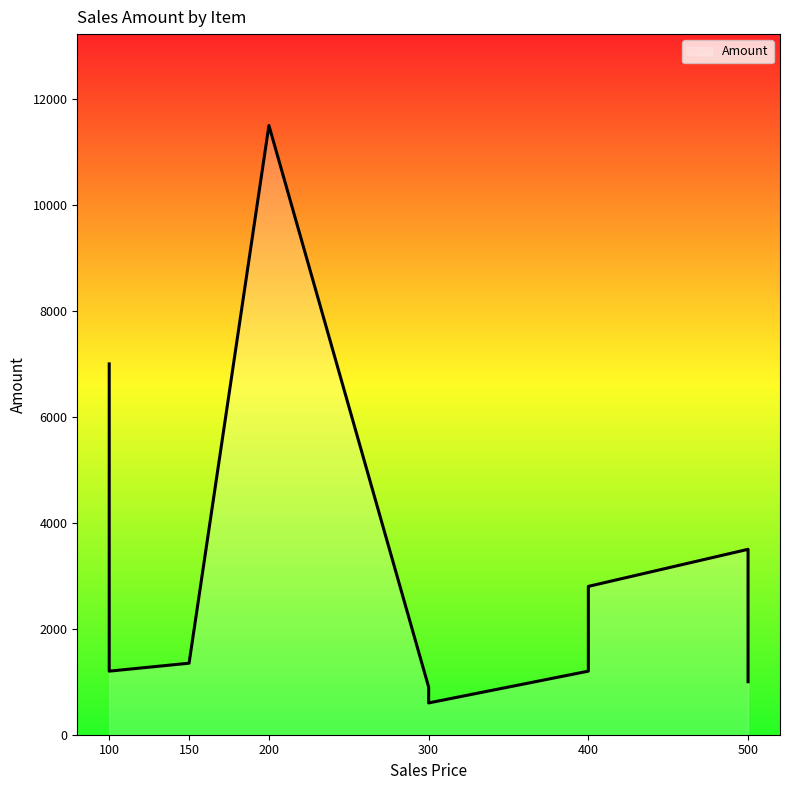

How many interior local peaks (higher than both neighbors) does the data have?

1